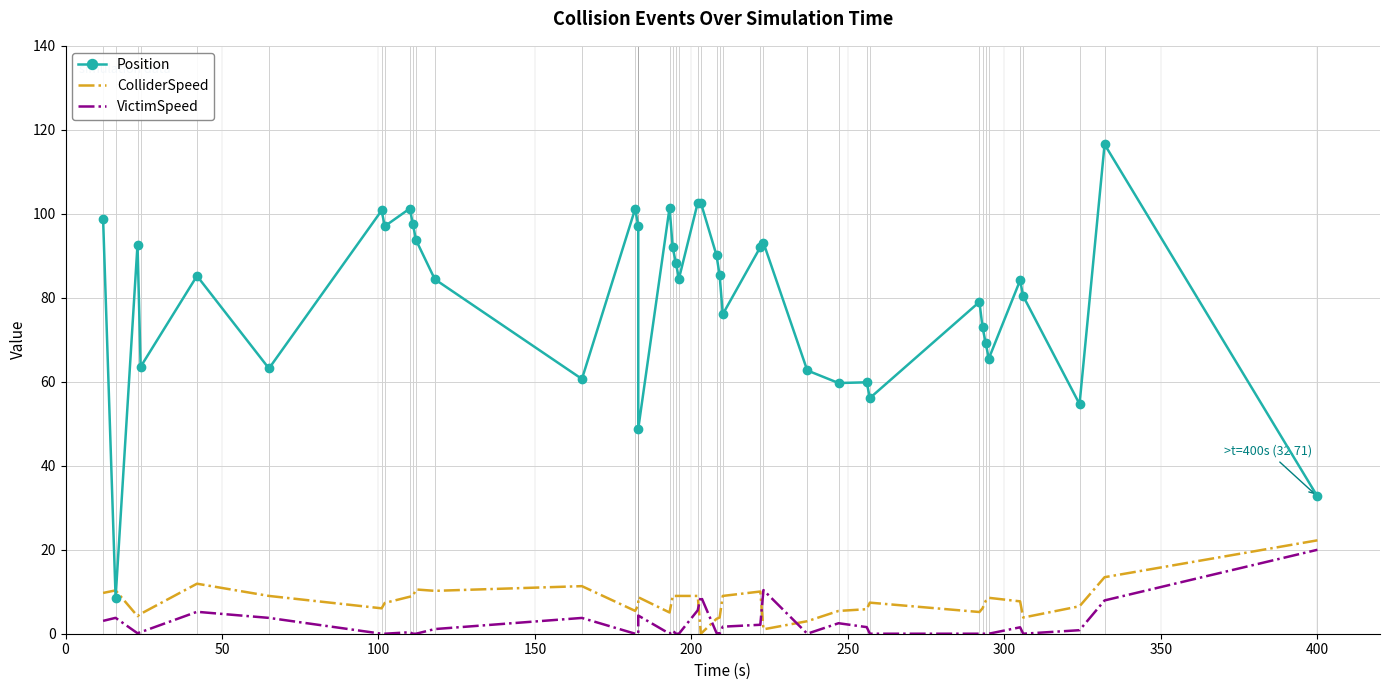

How many series are shown in this chart?

3